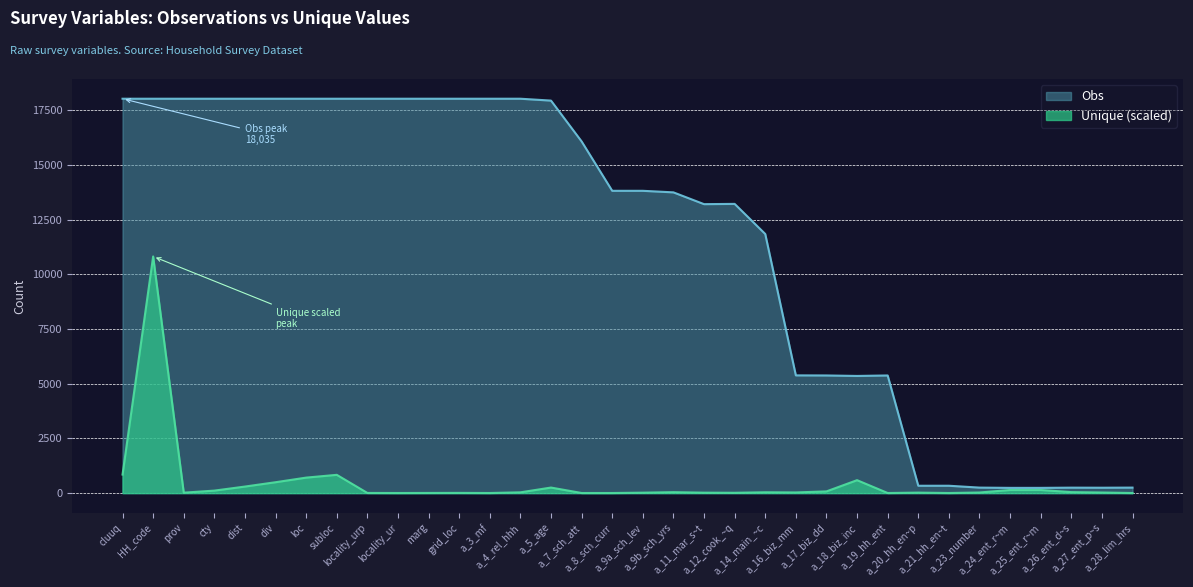

What is the difference between the second highest and minimum values in the Obs series?

17795.0